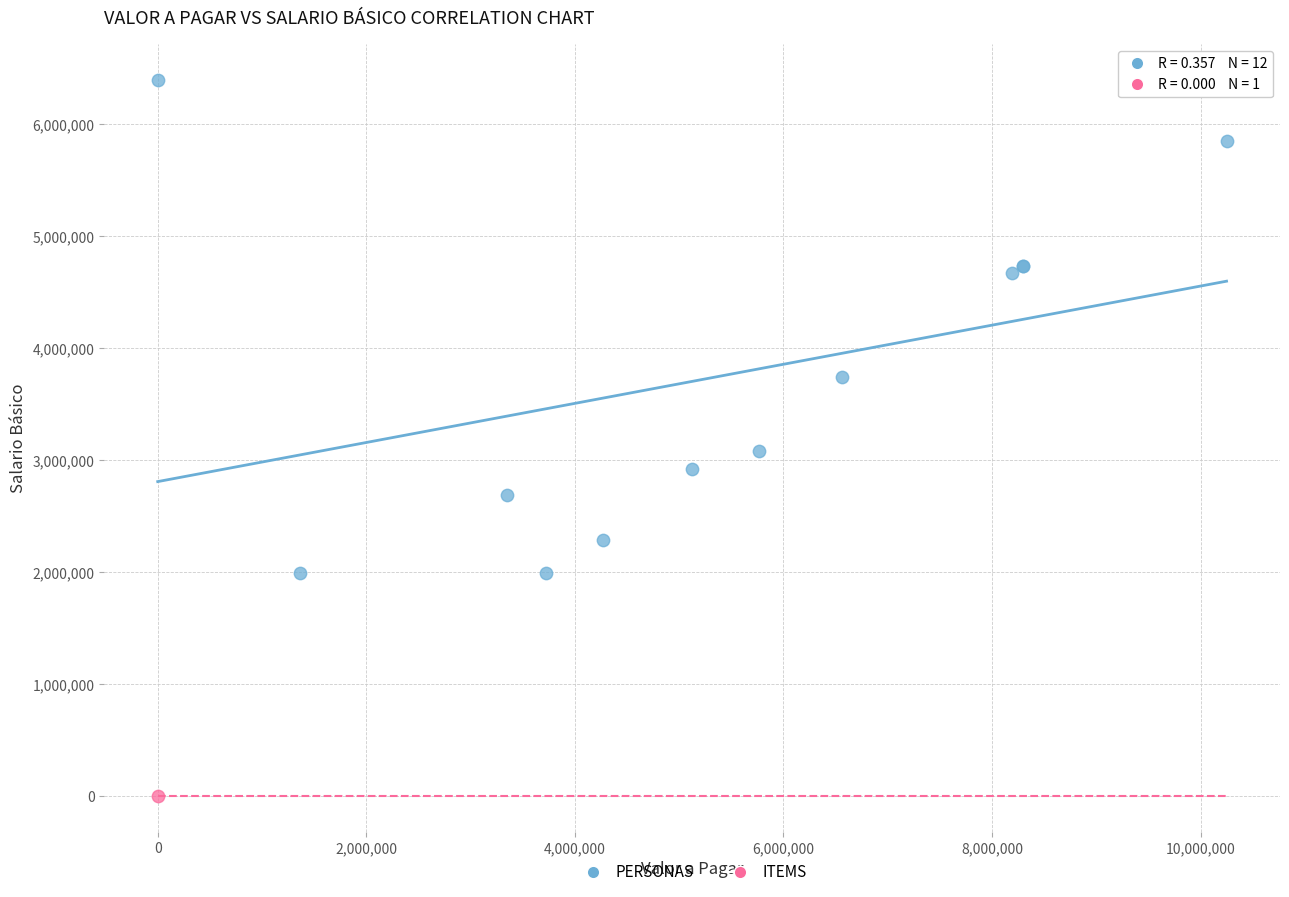

What are all the series names shown in the legend?

PERSONAS, ITEMS